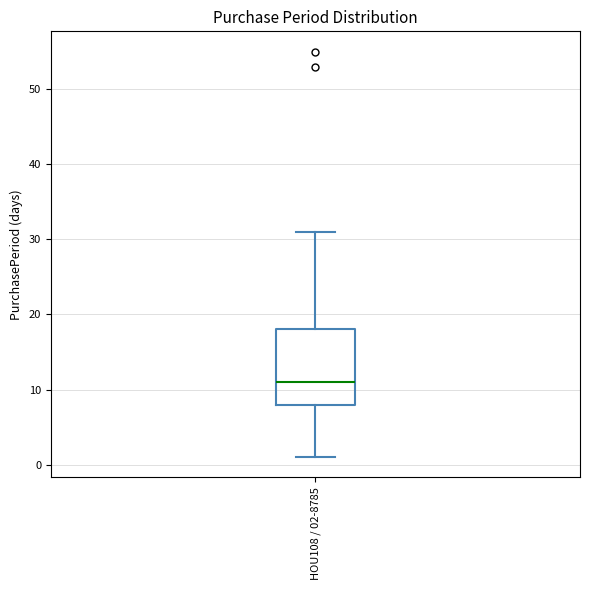

Transcribe this box plot: give where the median line is, the range the box spans, and where the two whiskers end, as read against the y-axis. The values are not printed on the chart, so give them approximately, as read against the axis.

median 11, box 8 to 18, whiskers 1 to 31